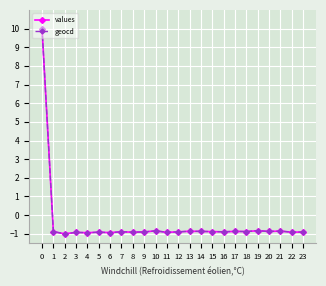

The geocd series shows 10.0 at 0. True or false?

True